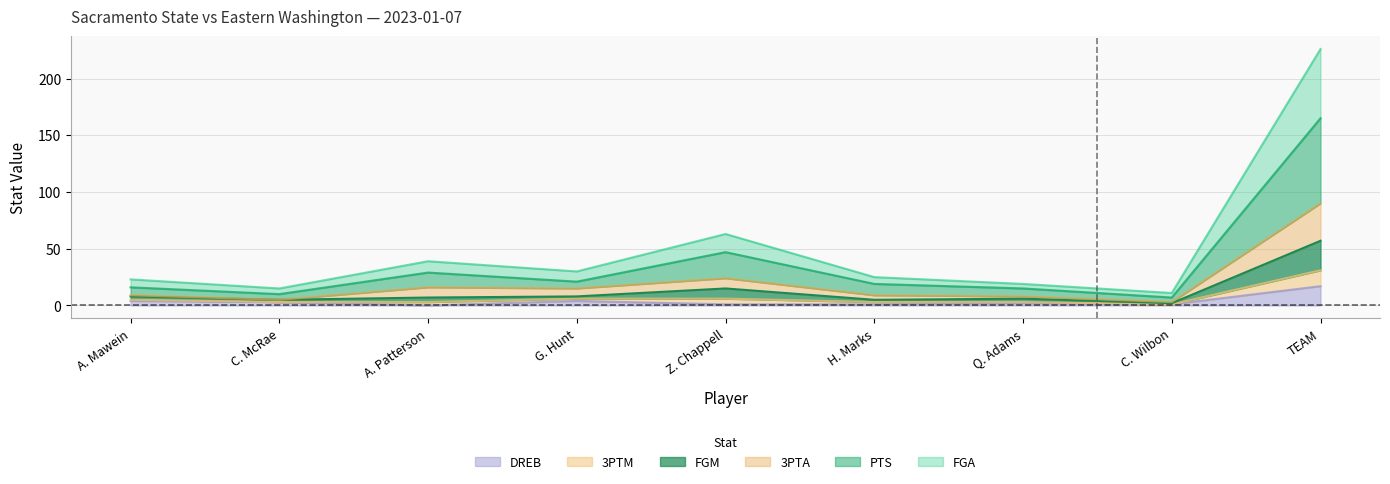

List the labels in order of 3PTA value, smallest first.

C. Wilbon, C. McRae, Q. Adams, A. Mawein, H. Marks, G. Hunt, A. Patterson, Z. Chappell, TEAM